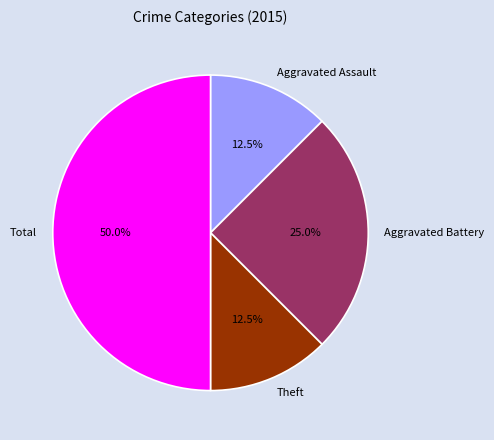

Does Aggravated Battery account for over 50% of the chart?

No